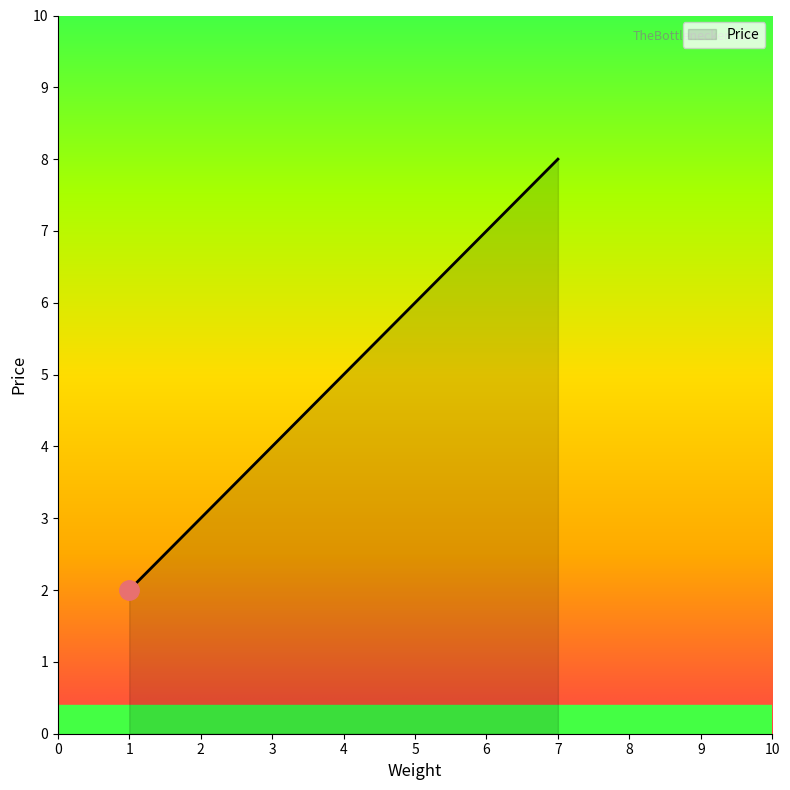

List the labels in order of value, smallest first.

1, 3, 5, 7